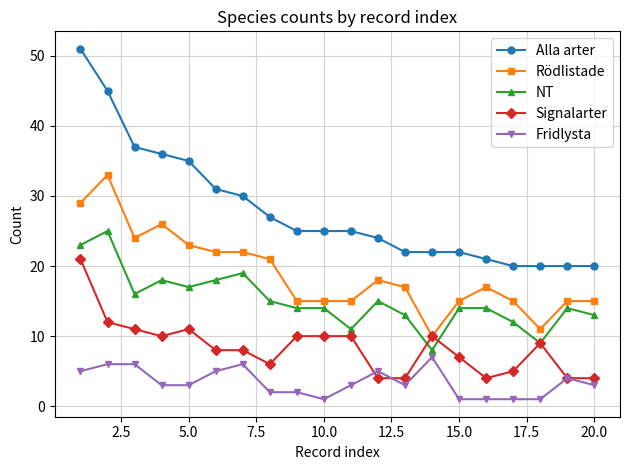

What are all the series names shown in the legend?

Alla arter, Rödlistade, NT, Signalarter, Fridlysta